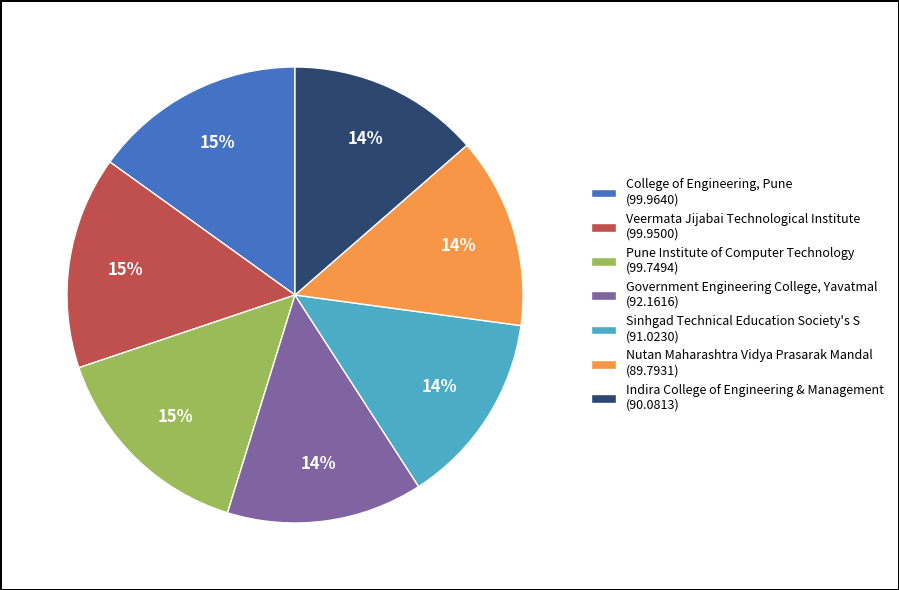

Do Pune Institute of Computer Technology and Veermata Jijabai Technological Institute together represent more than half of the pie?

No